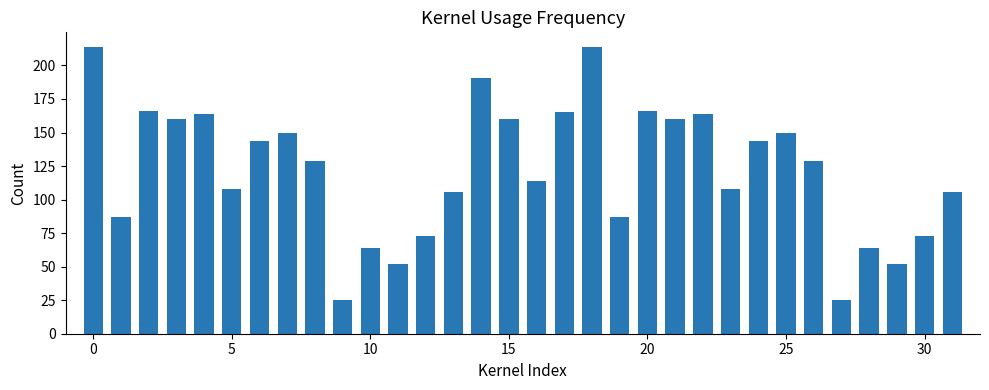

What is the maximum value shown in the chart?

214